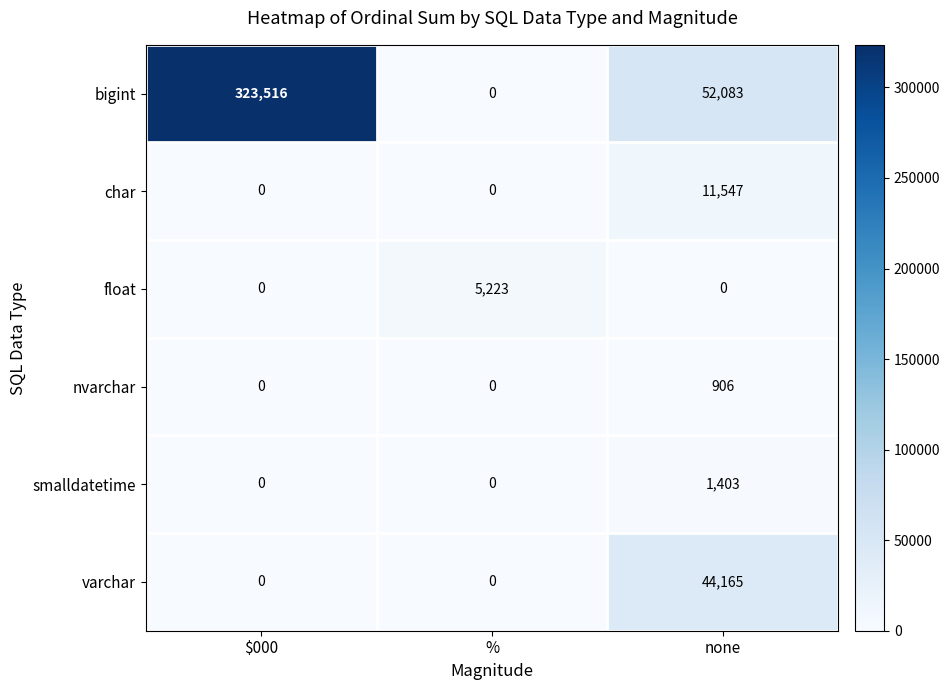

Count the number of data series in this chart.

6